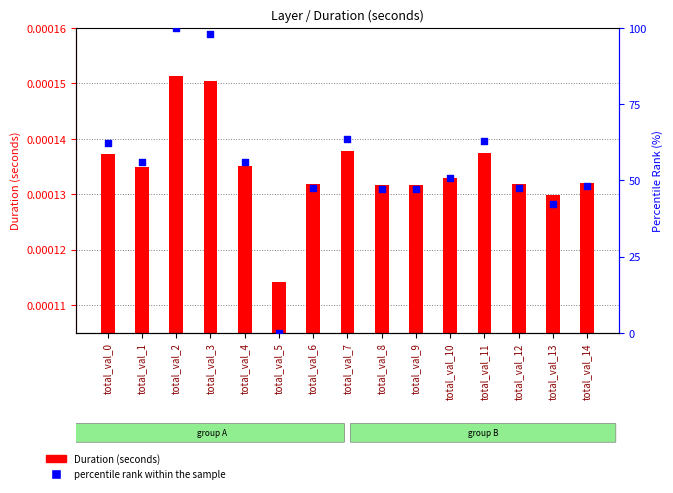

Which series reaches the minimum Y coordinate?

percentile rank within the sample